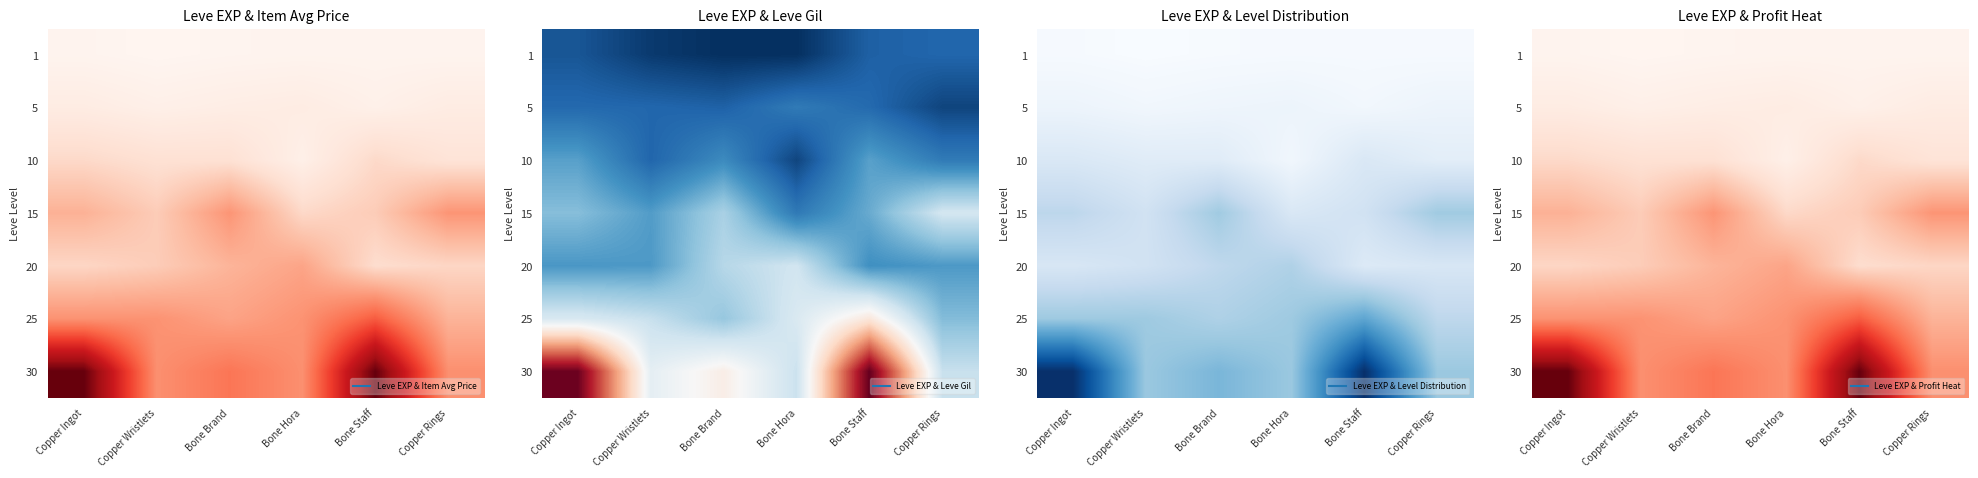

What is the total value across all series at Bone Brand?

118371.0